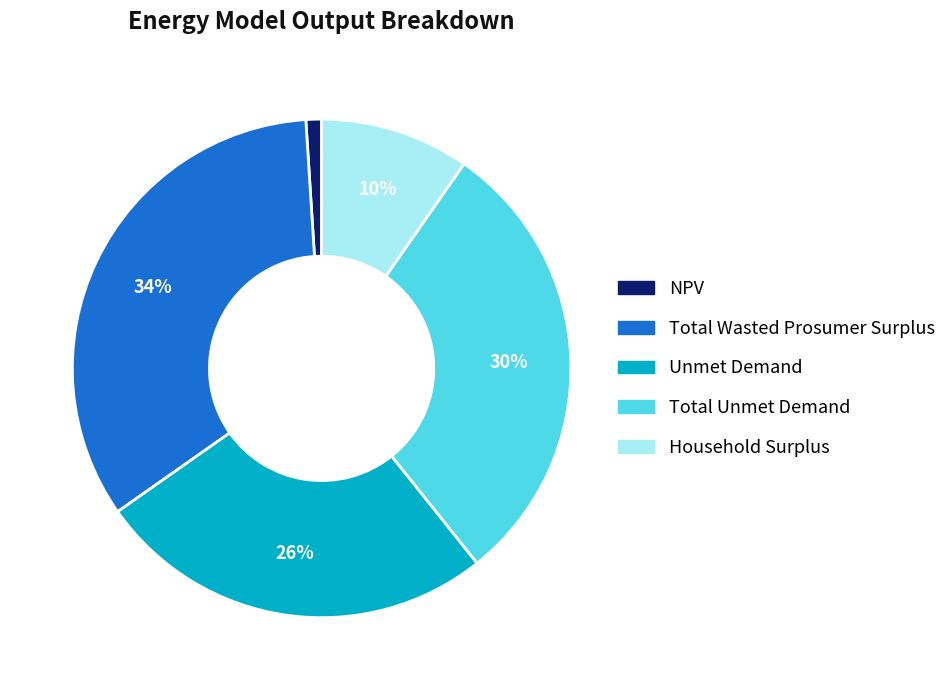

Approximately how many times larger is the value at Total Unmet Demand compared to Total Wasted Prosumer Surplus?

0.9